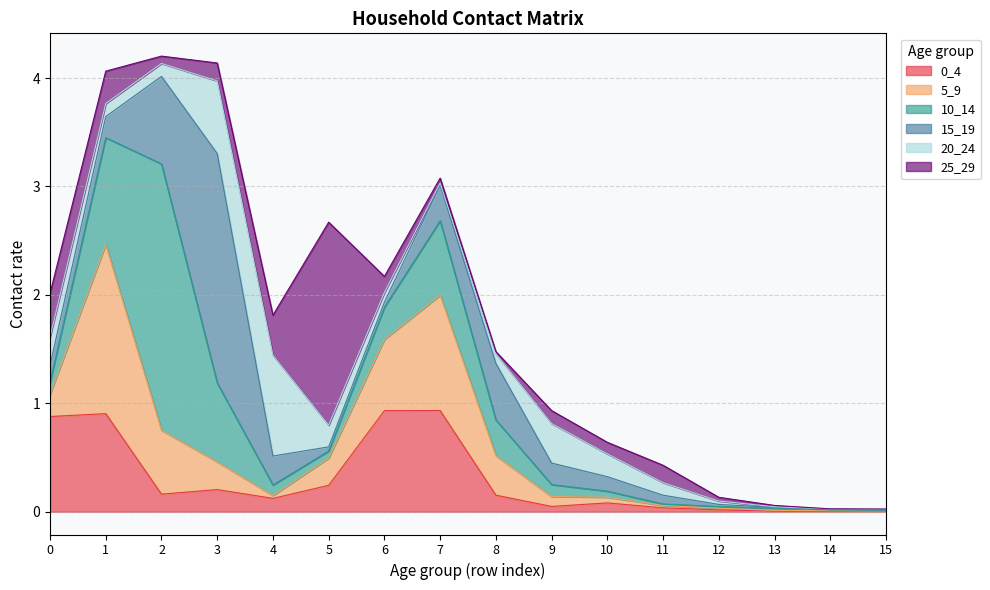

How many interior local valleys does the 20_24 series have?

3